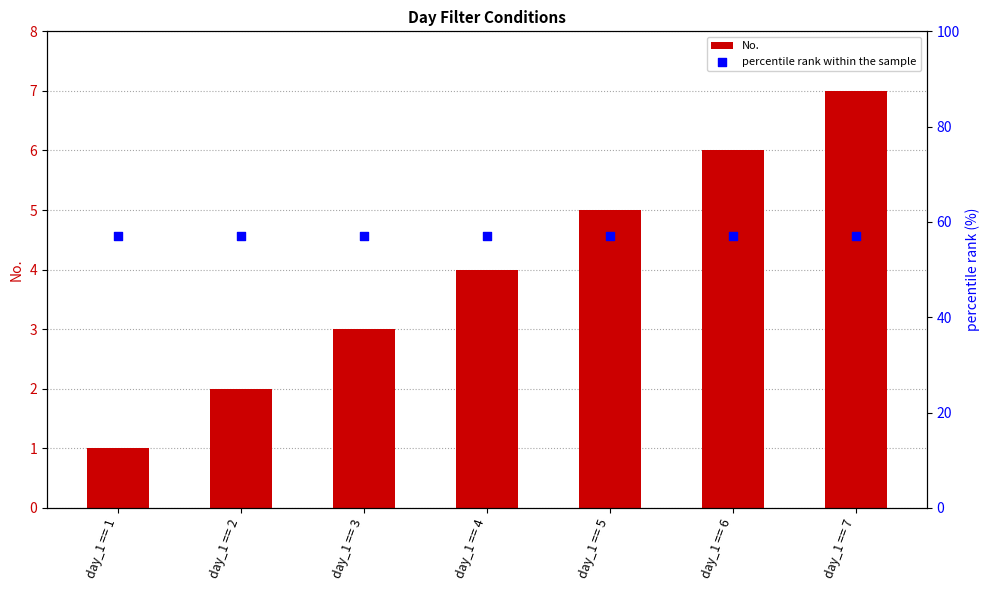

What are all the series names shown in the legend?

No., percentile rank within the sample